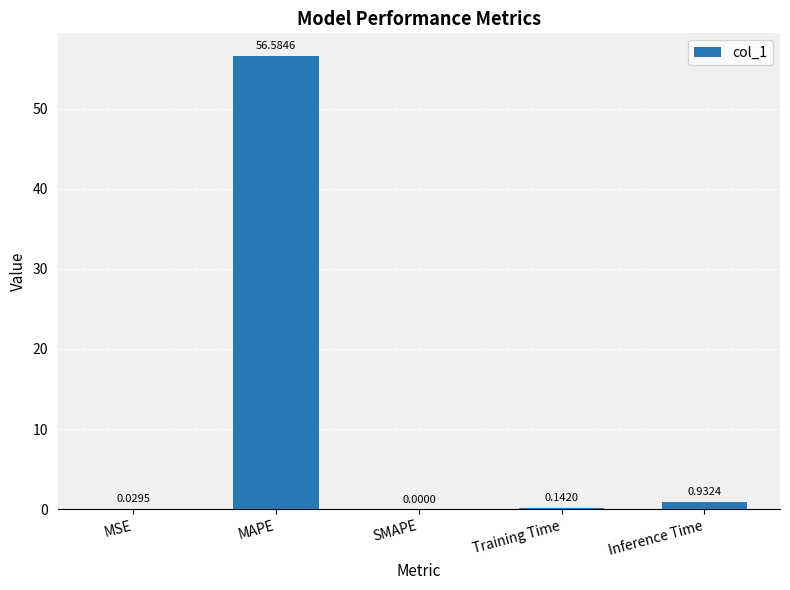

Between SMAPE and Training Time, which is larger?

Training Time